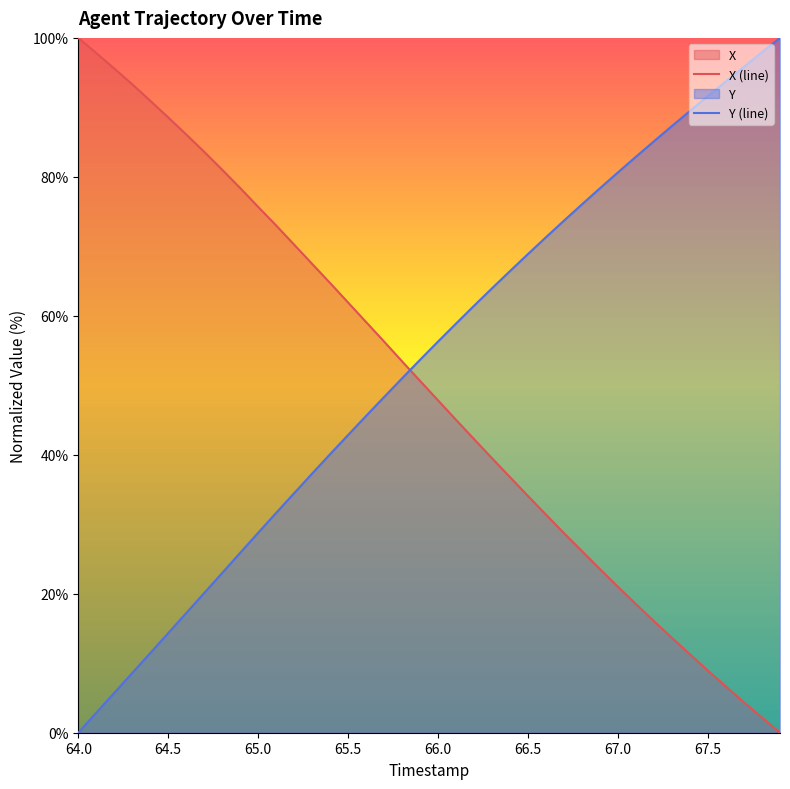

How many data points in X are less than 50?

20